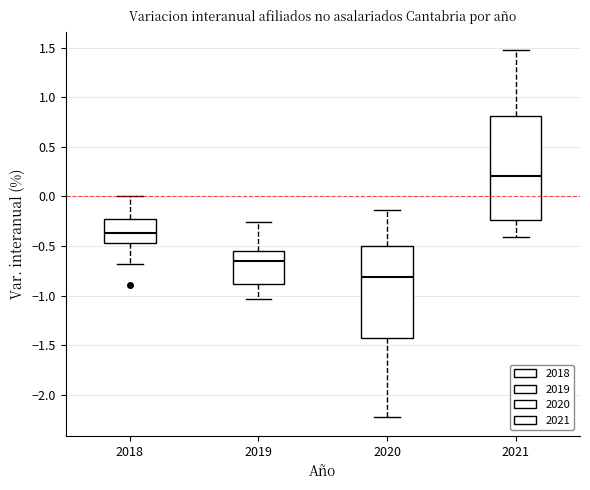

Where does the median line of the box at x = 2018 sit on the y-axis? The values are not printed on the chart, so give them approximately, as read against the axis.

-0.35